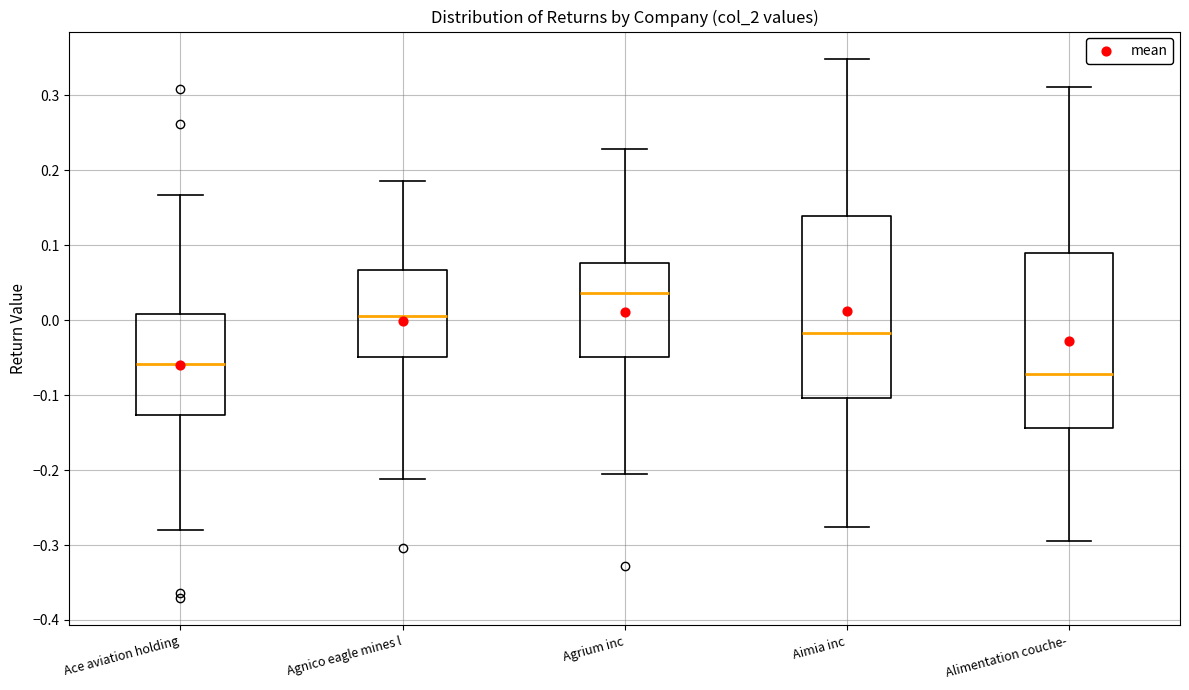

Where is the upper edge of the box for Ace aviation holding on the y-axis? The values are not printed on the chart, so give them approximately, as read against the axis.

0.01